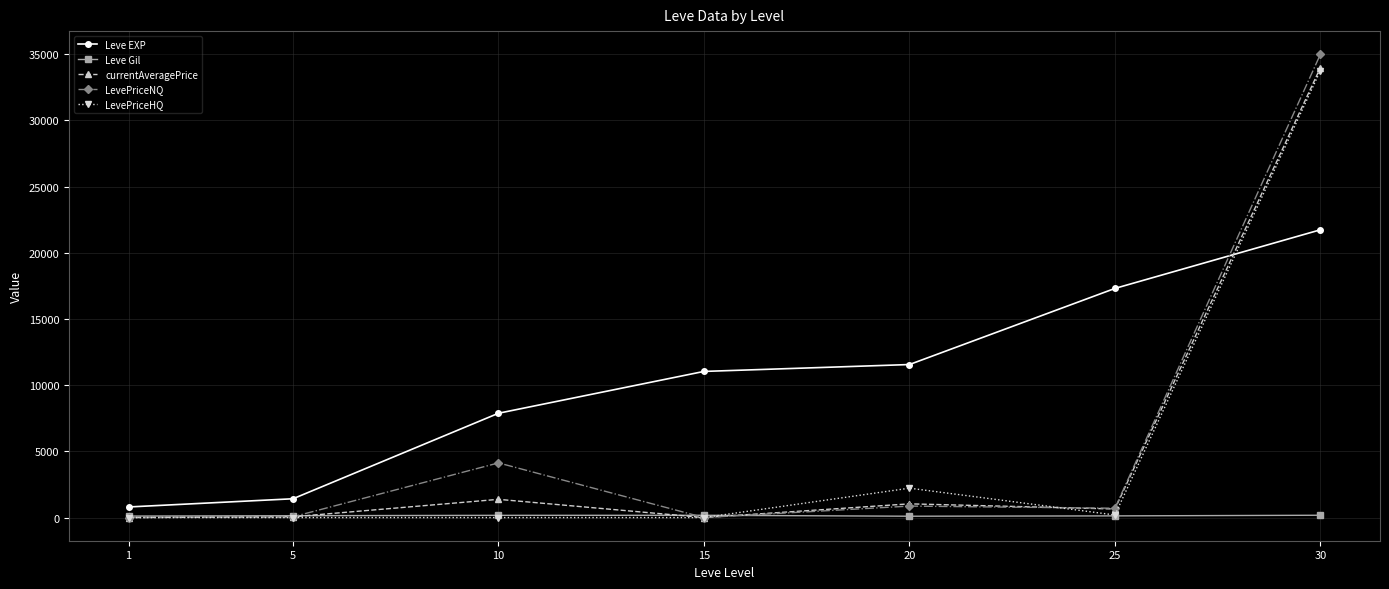

What is the minimum value for Leve EXP?

800.0